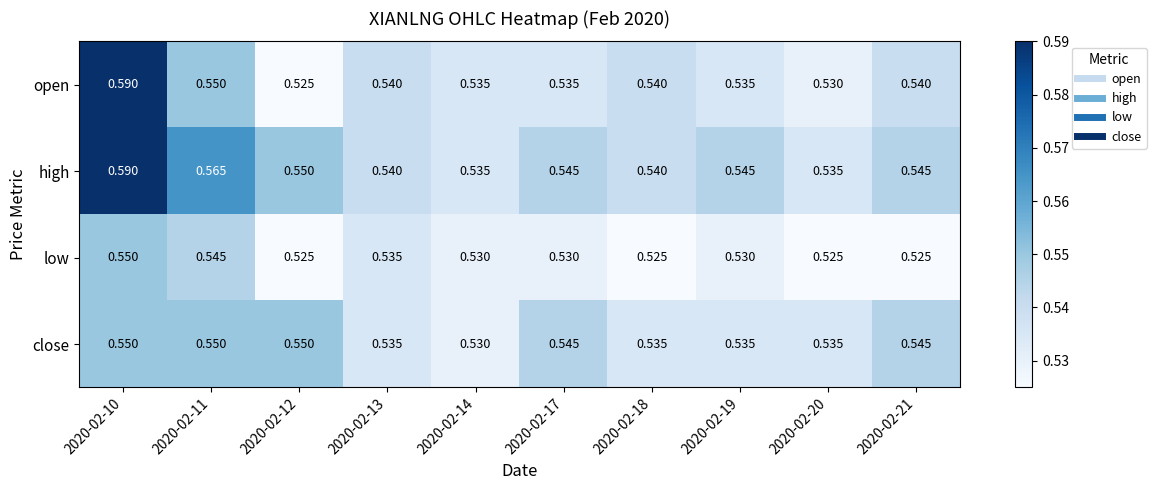

Is the value of open at 2020-02-10 greater than the value of close at 2020-02-18?

Yes